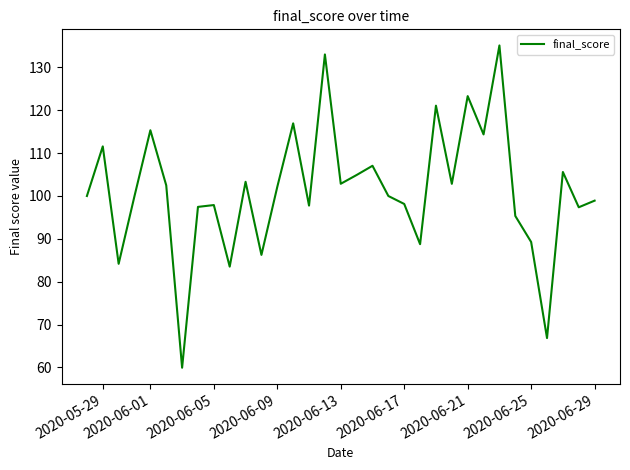

What is the minimum value shown in the chart?

59.9